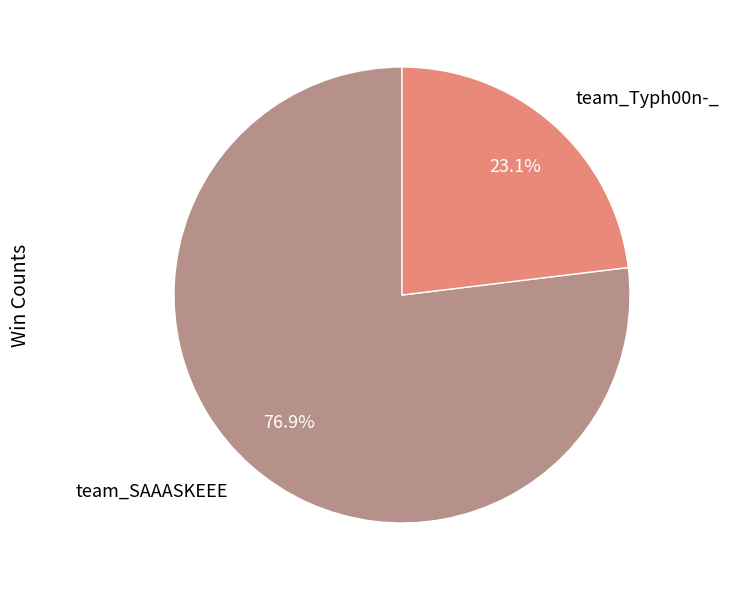

How many slices are in this pie chart?

2